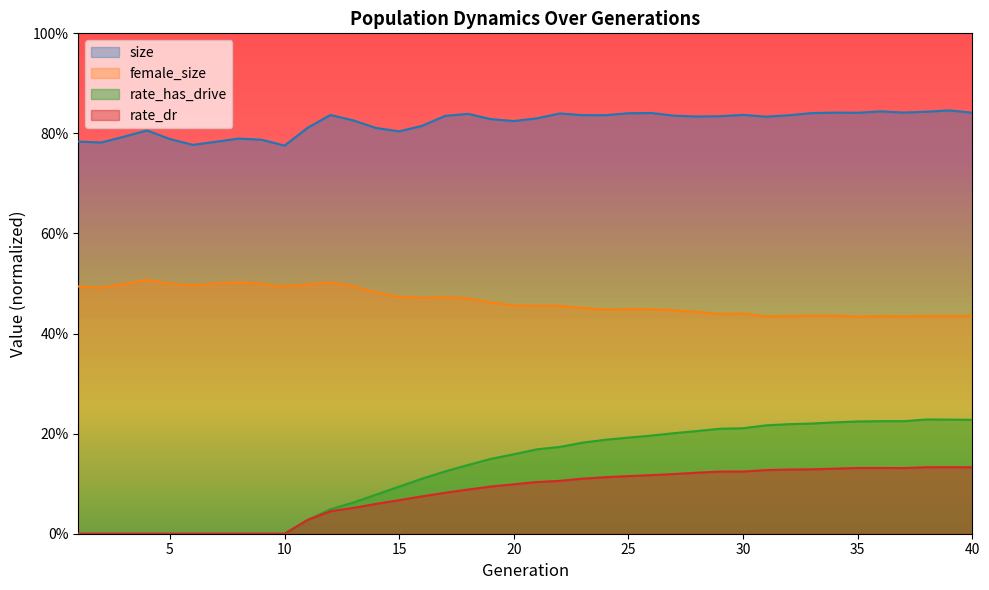

How many interior local valleys does the rate_dr series have?

1